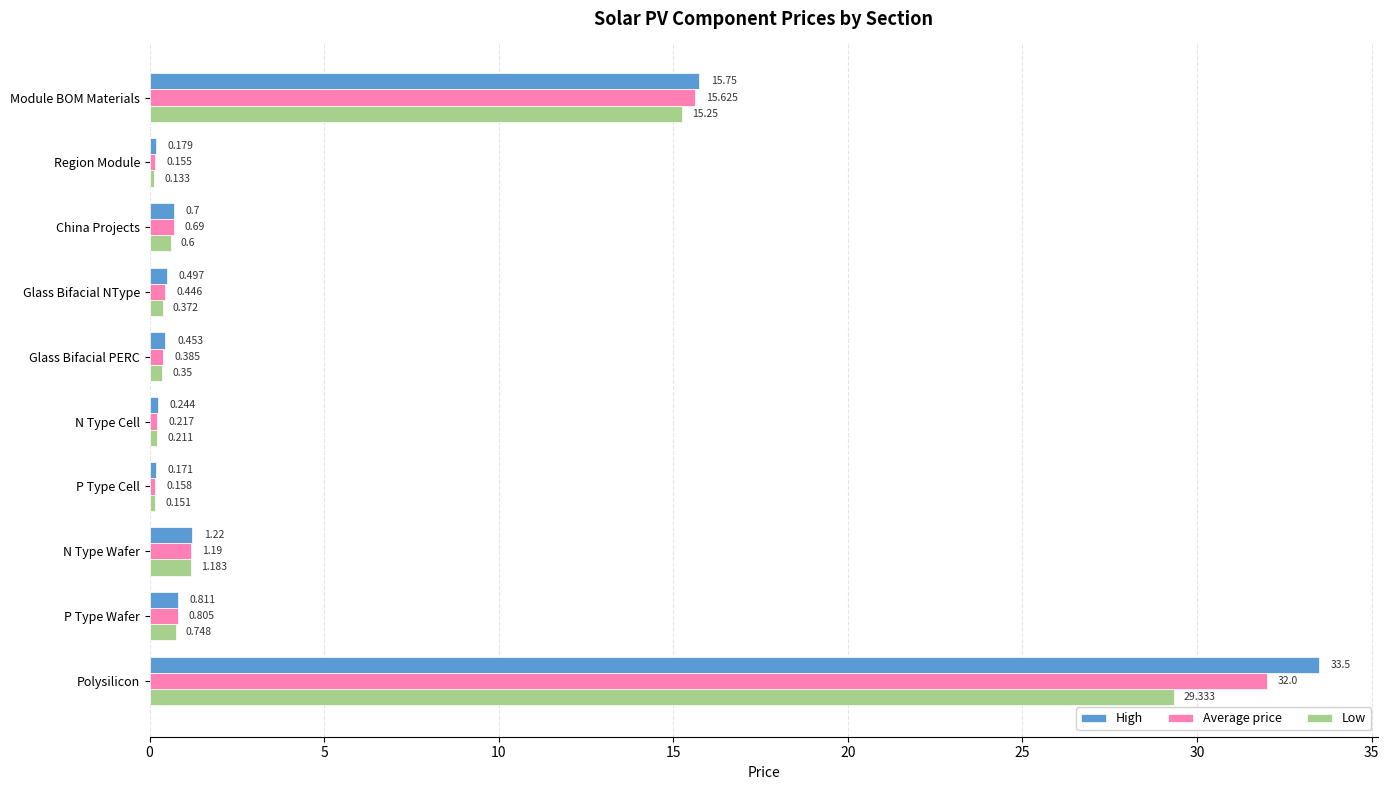

Which series has the largest total across all categories?

High